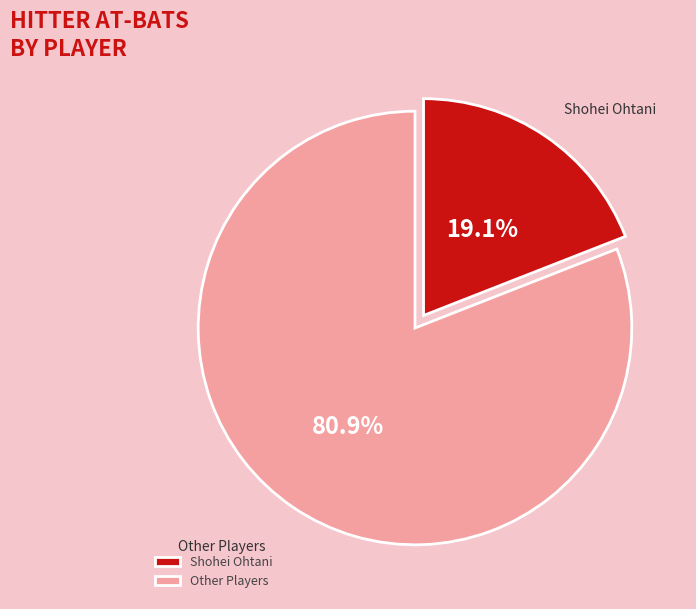

Count the number of slices in the pie.

2